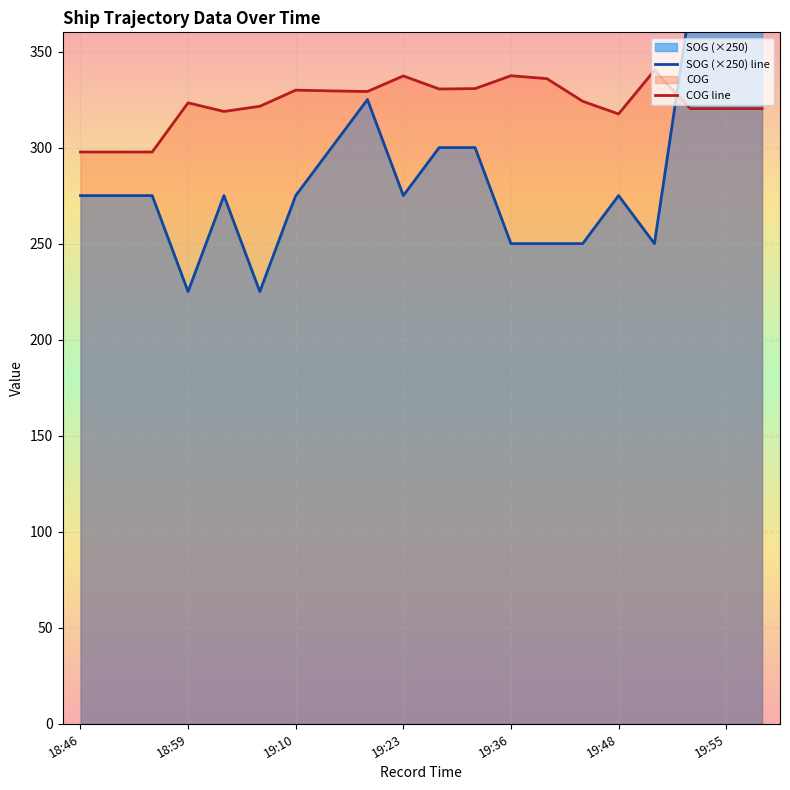

The COG line series shows 484.8 at 18:46. True or false?

False